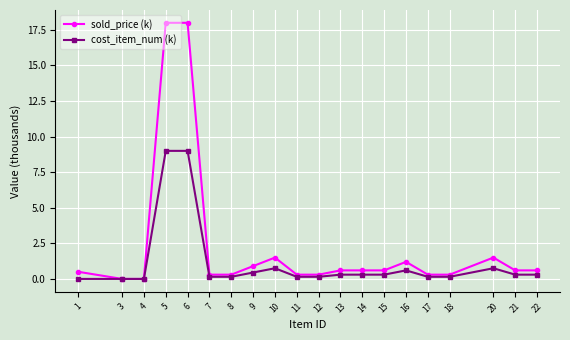

Count the number of data series in this chart.

2